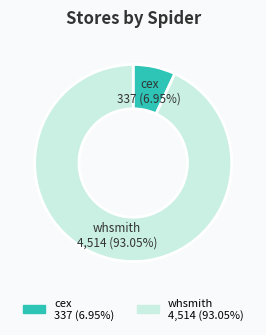

To the nearest percent, what is the difference between the largest and smallest slice percentages?

86%